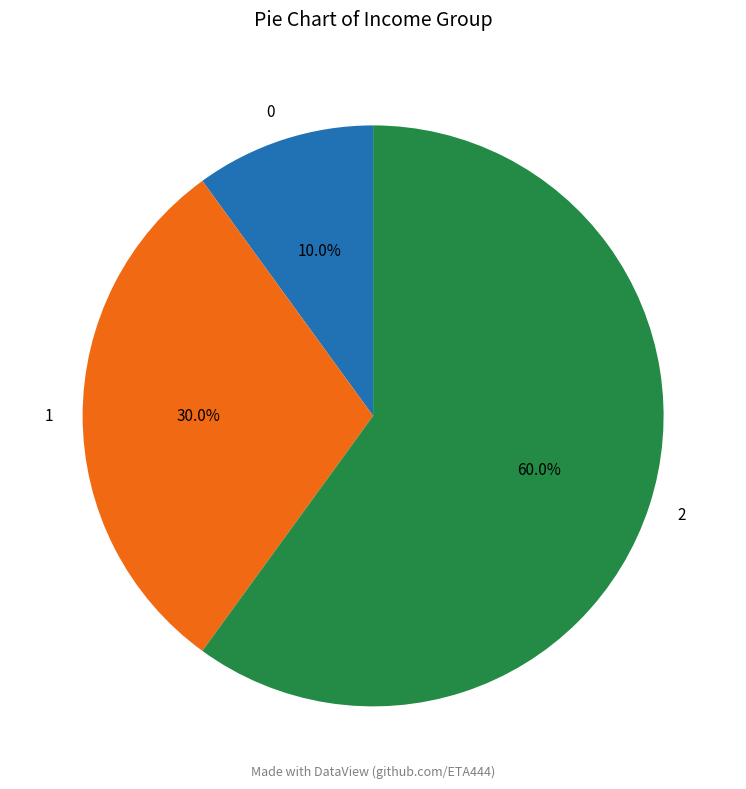

To the nearest percent, what portion does 2 represent?

60%